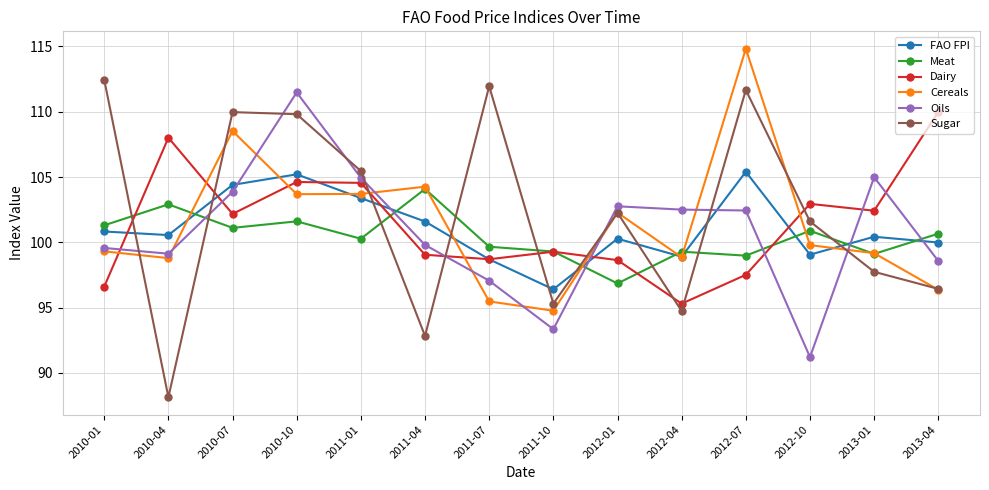

What is the average value of the FAO FPI series?

101.1